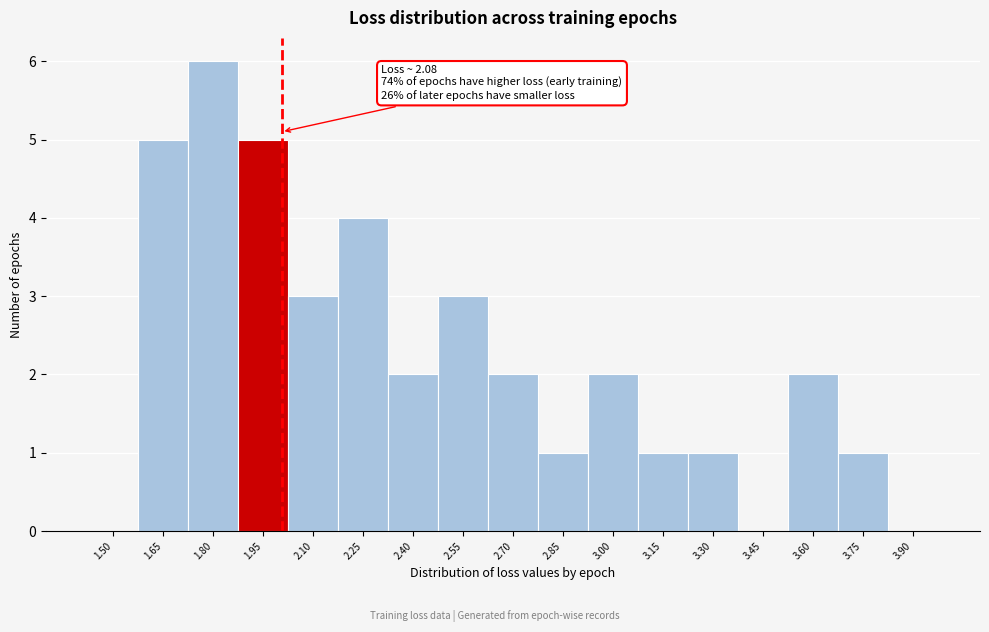

Reading left to right, extract all data points from this chart.

1.50=0	1.65=5	1.80=6	1.95=5	2.10=3	2.25=4	2.40=2	2.55=3	2.70=2	2.85=1	3.00=2	3.15=1	3.30=1	3.45=0	3.60=2	3.75=1	3.90=0